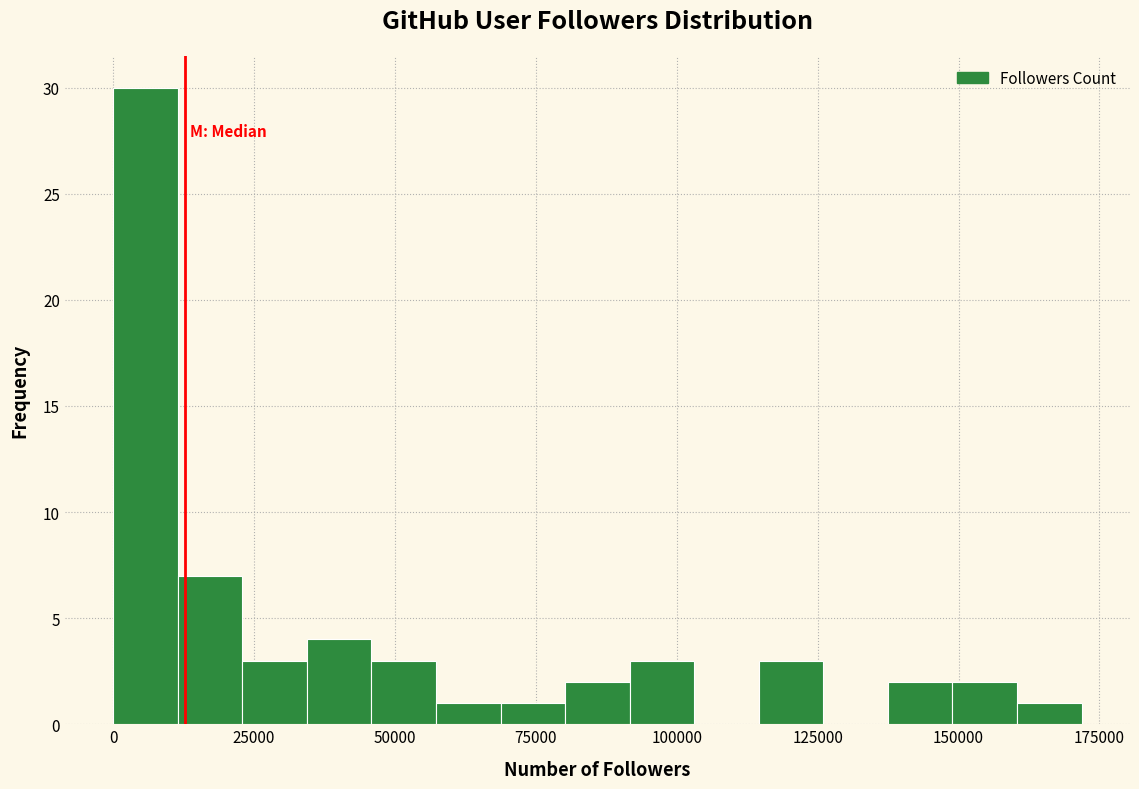

Read against the x-axis, roughly where is the centre of the tallest bar?

5000